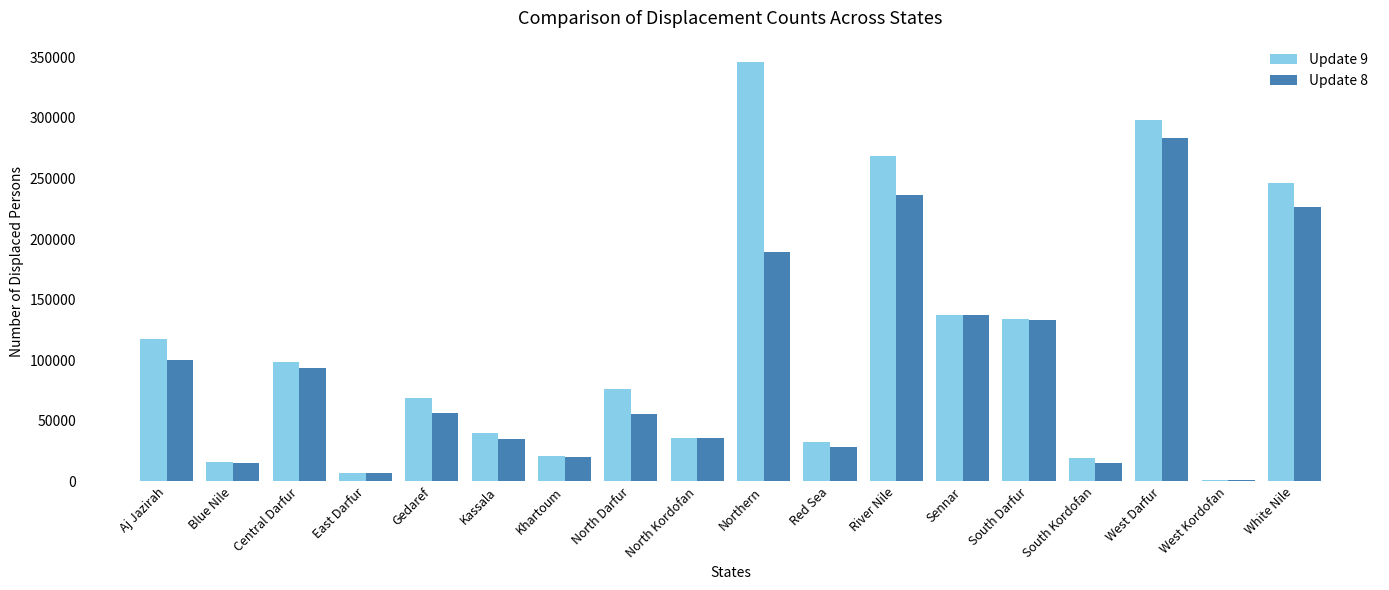

What is the sum of all Update 8 values?

1670991